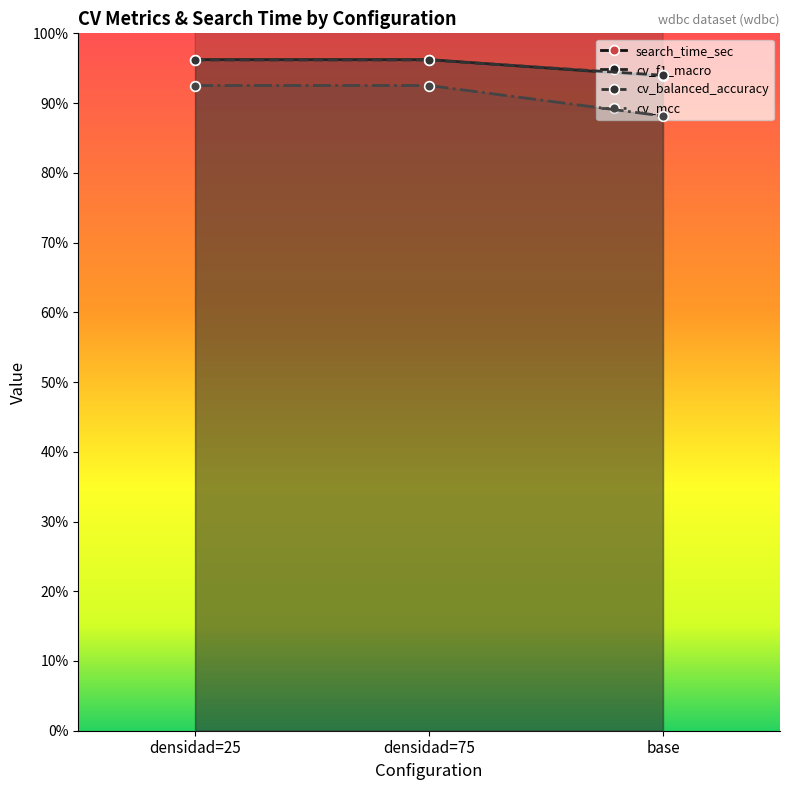

Count the search_time_sec values in the range 11 to 12.

3